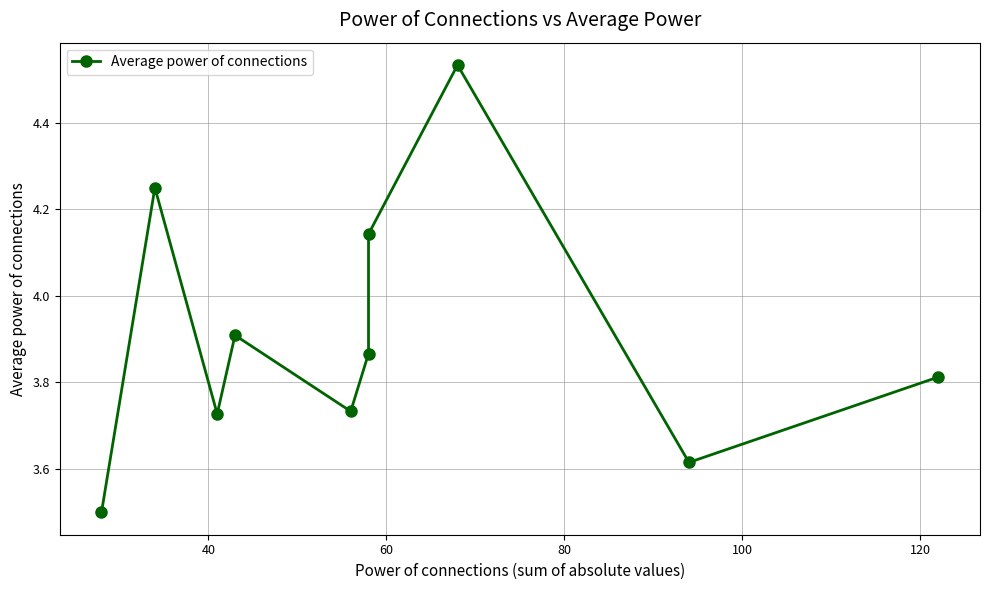

What is the difference between the maximum and minimum values?

1.0